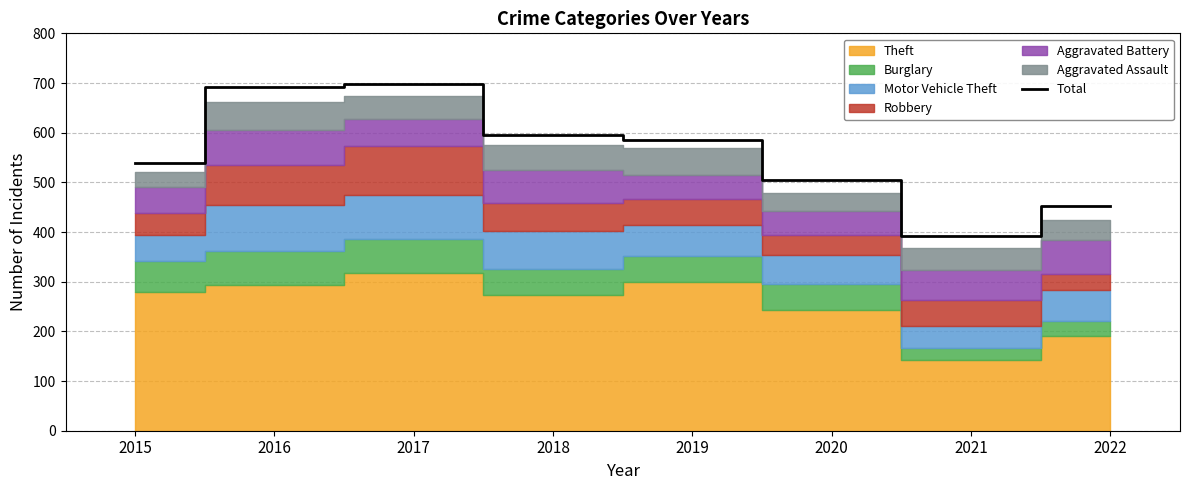

The value at 2015 is 862. True or false?

False